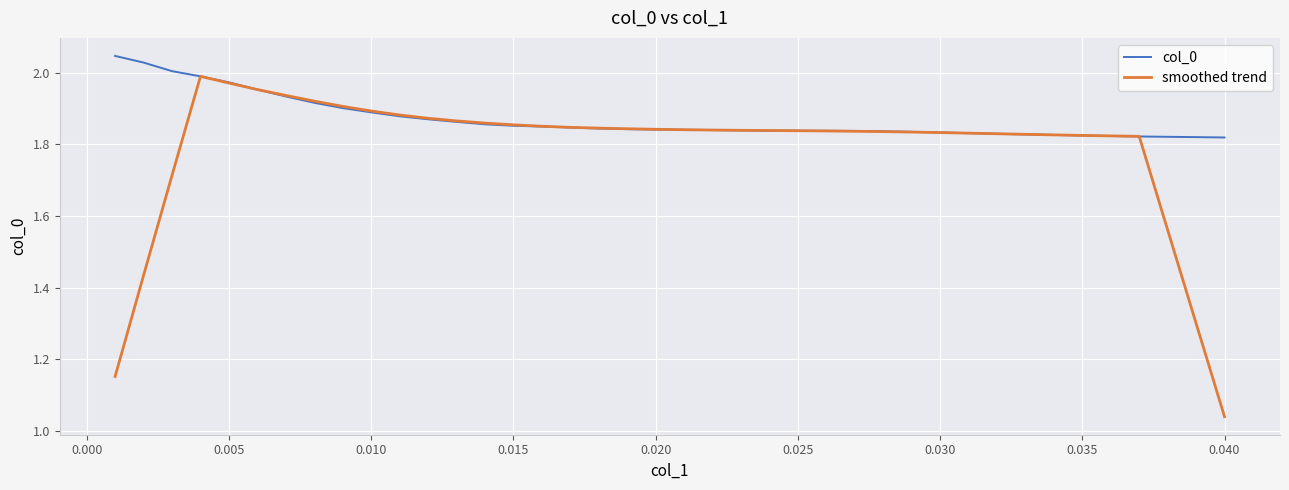

Which series has the largest total across all categories?

col_0